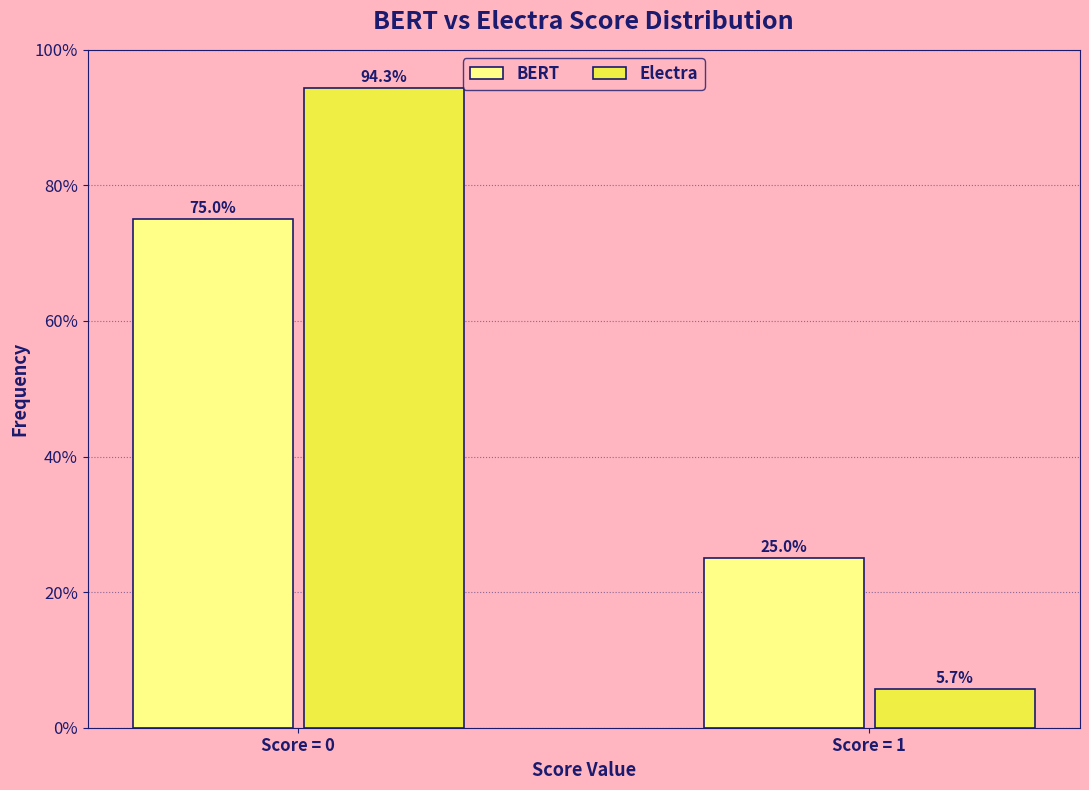

Reading left to right, transcribe all the data shown in this chart.

BERT: Score = 0=75.0	Score = 1=25.0
Electra: Score = 0=94.3	Score = 1=5.7